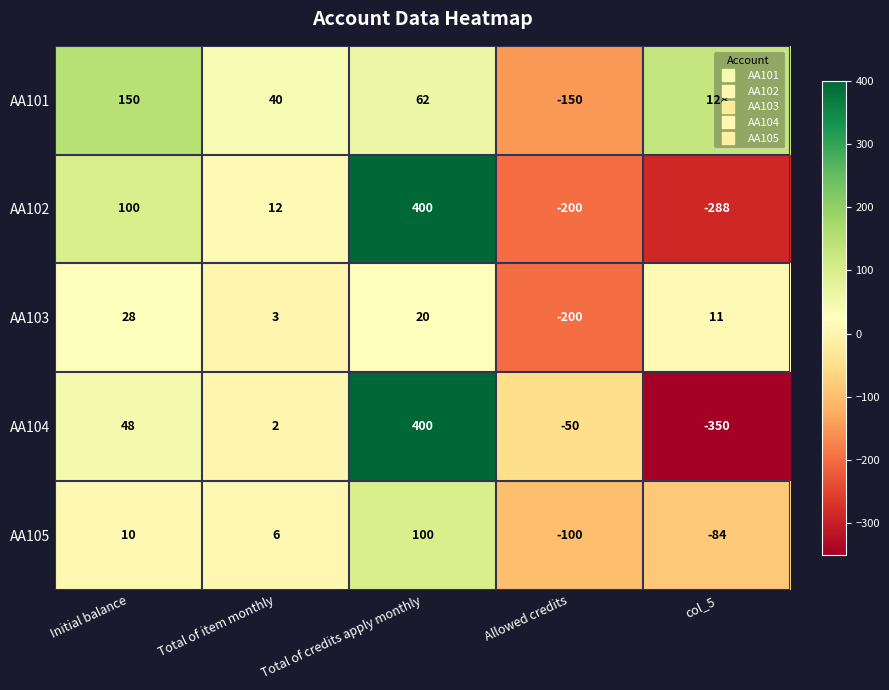

What is the difference between the AA103 values at col_5 and Total of credits apply monthly?

9